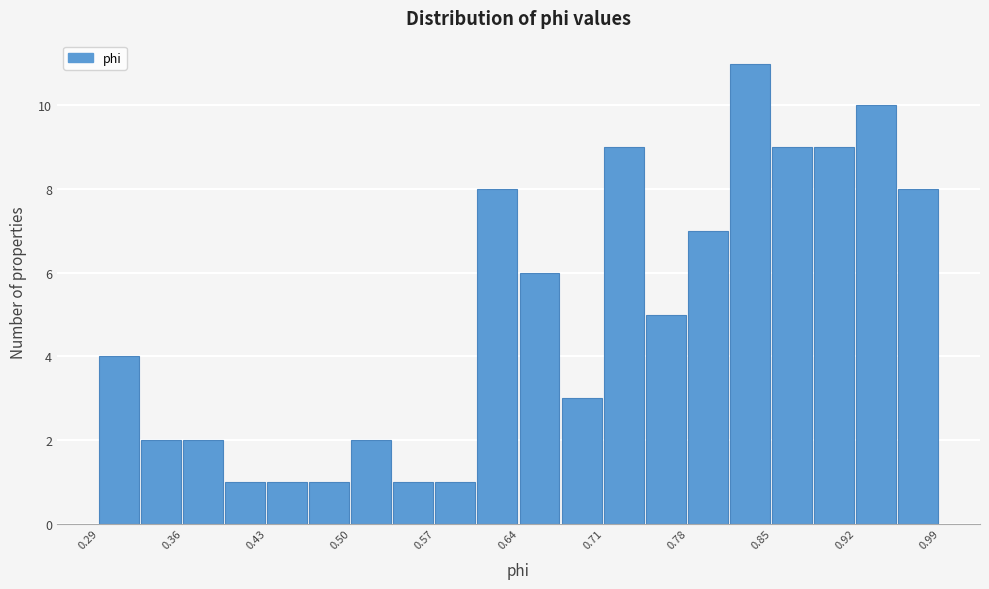

Around what value on the x-axis is the tallest bar? Give the approximate position of its centre, as read against the axis.

0.83